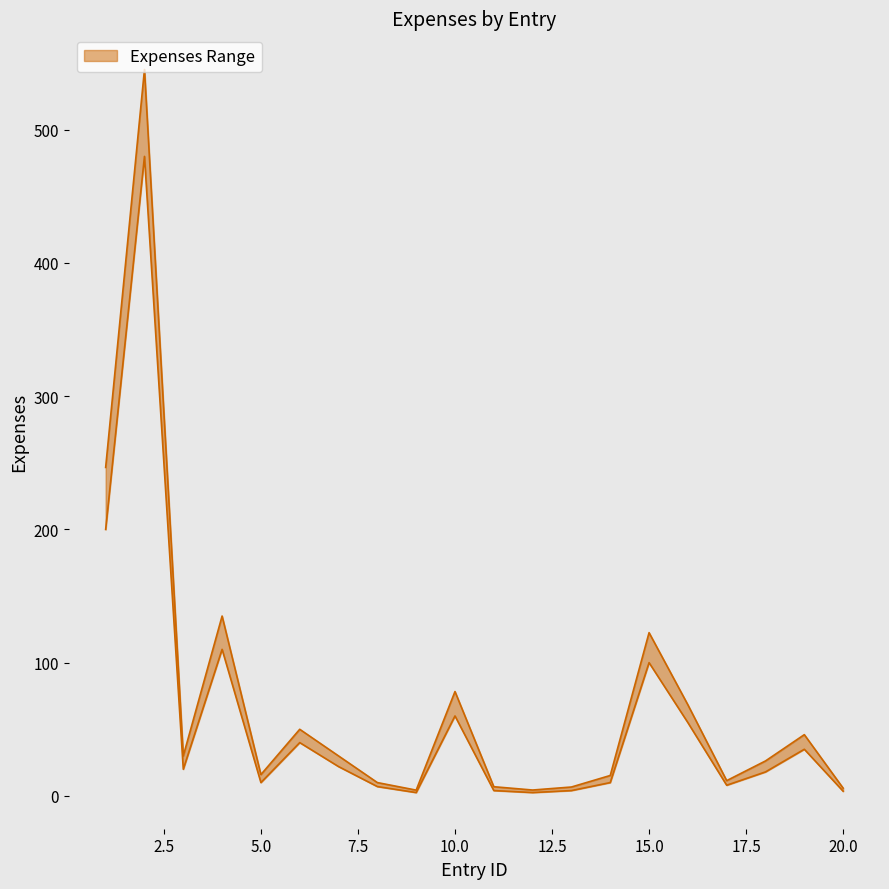

Where does the Expenses_upper series first go above 30?

1